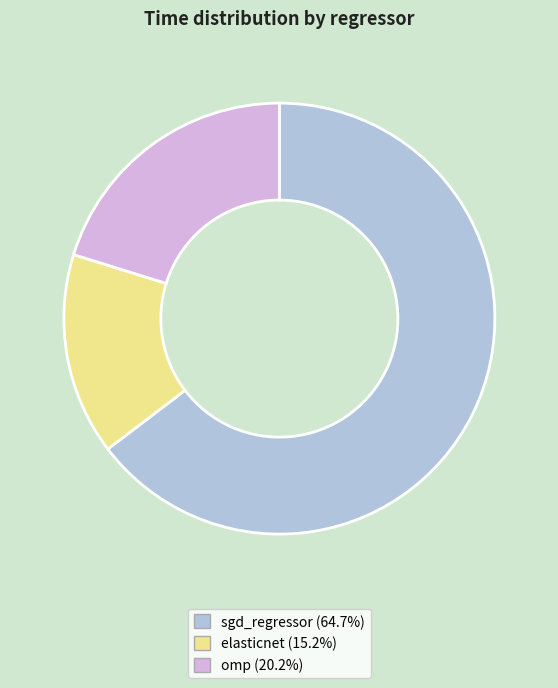

True or false: elasticnet accounts for 15% of the total.

True